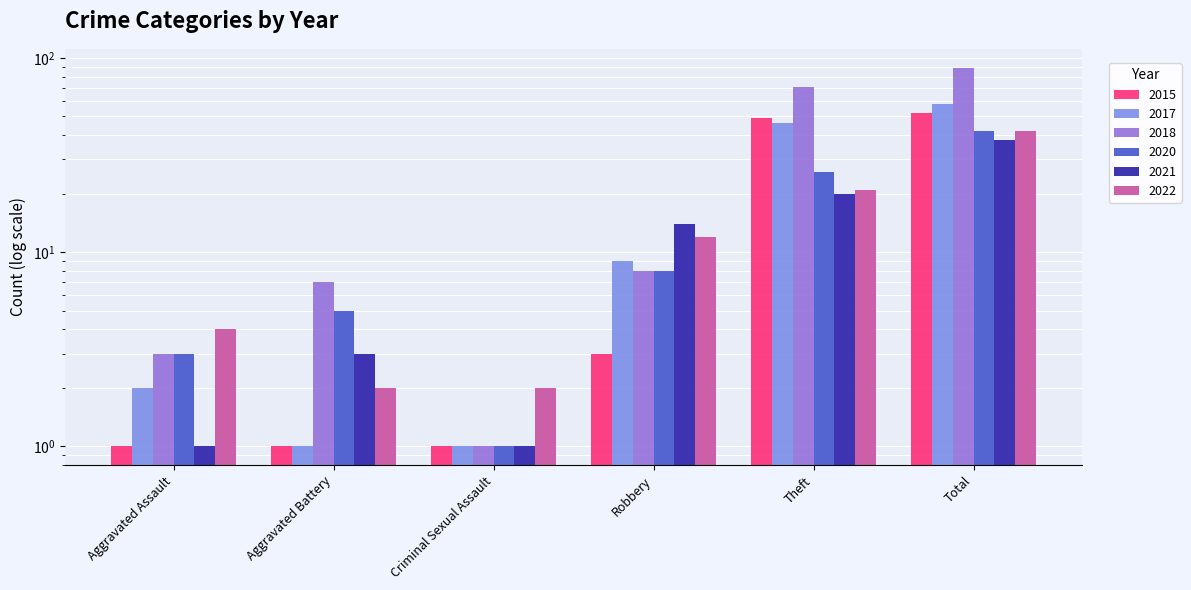

Count the number of categories in the chart.

6